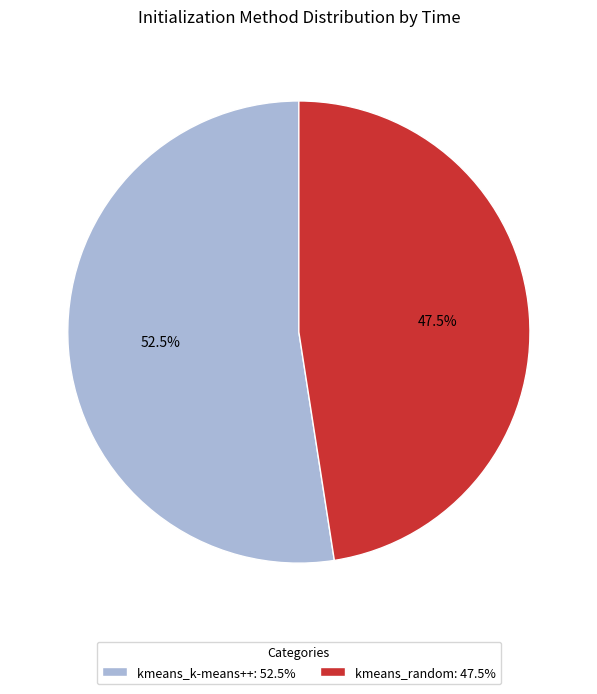

Is kmeans_random the majority of the pie?

No